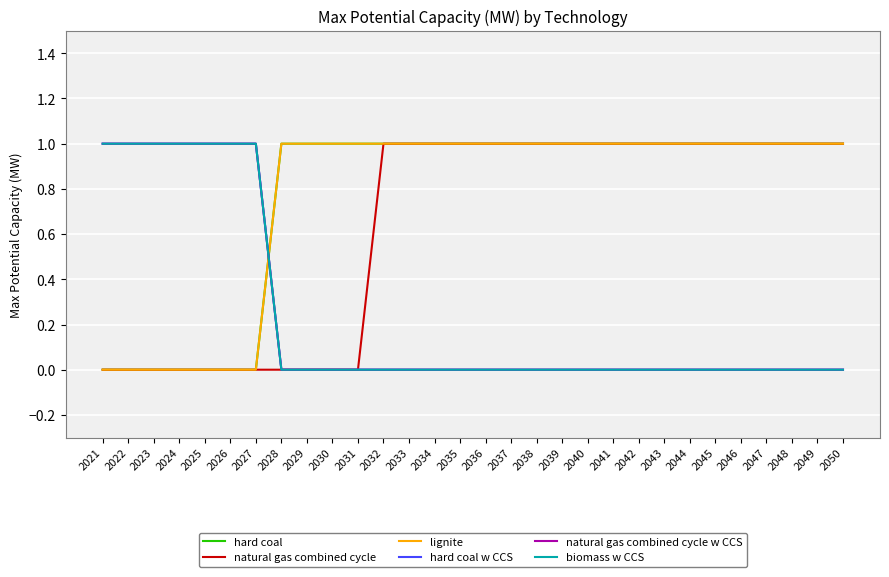

List the series in order of their peak value, highest first.

hard coal, natural gas combined cycle, lignite, hard coal w CCS, natural gas combined cycle w CCS, biomass w CCS